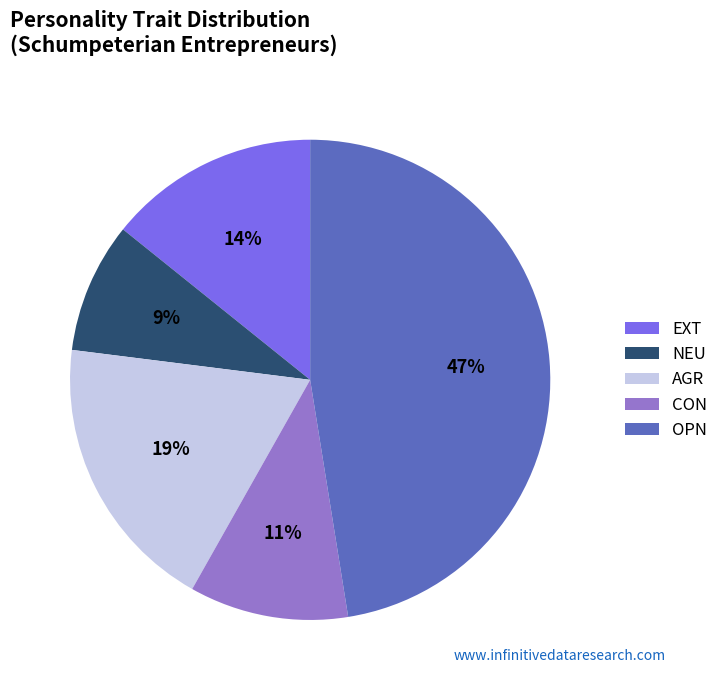

To the nearest percent, what percentage of the pie is AGR?

19%